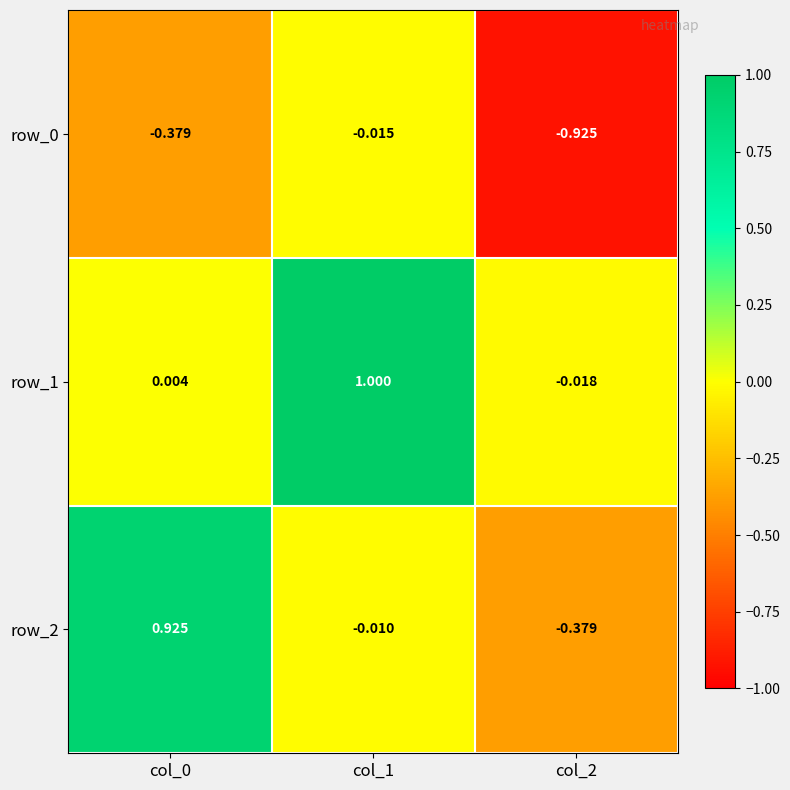

Is the value of row_2 at col_0 greater than the value of row_0 at col_1?

Yes